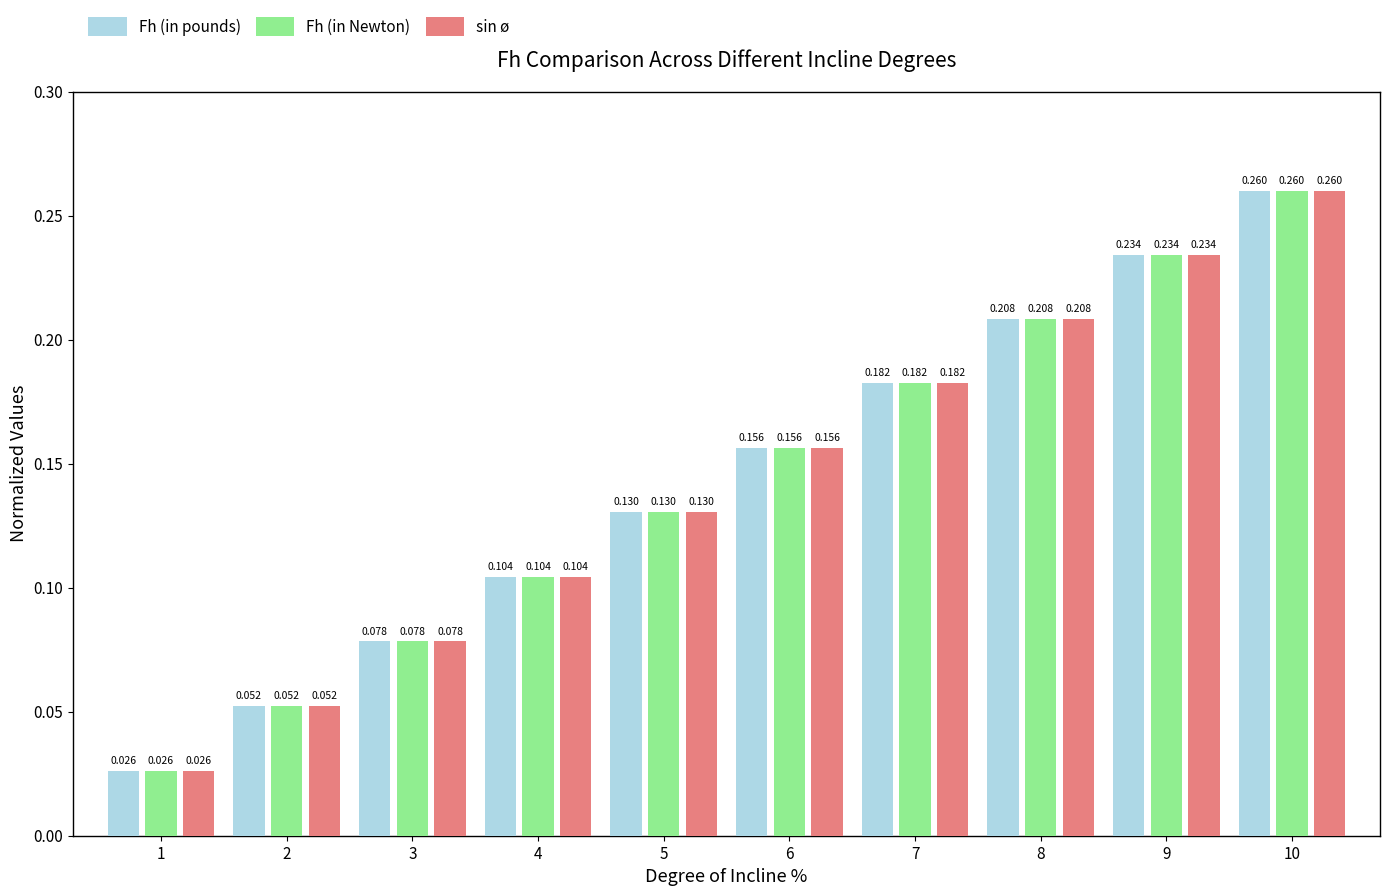

Is the value of Fh (in pounds) at 1 greater than the value of sin ø at 7?

No